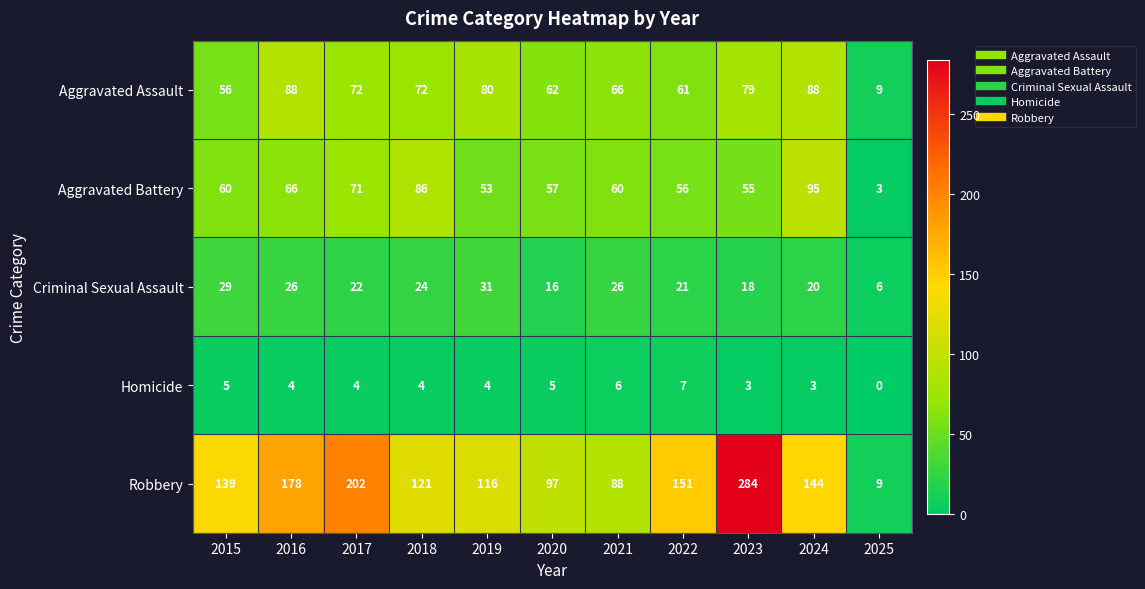

Where is Robbery nearest to the value 146?

2024